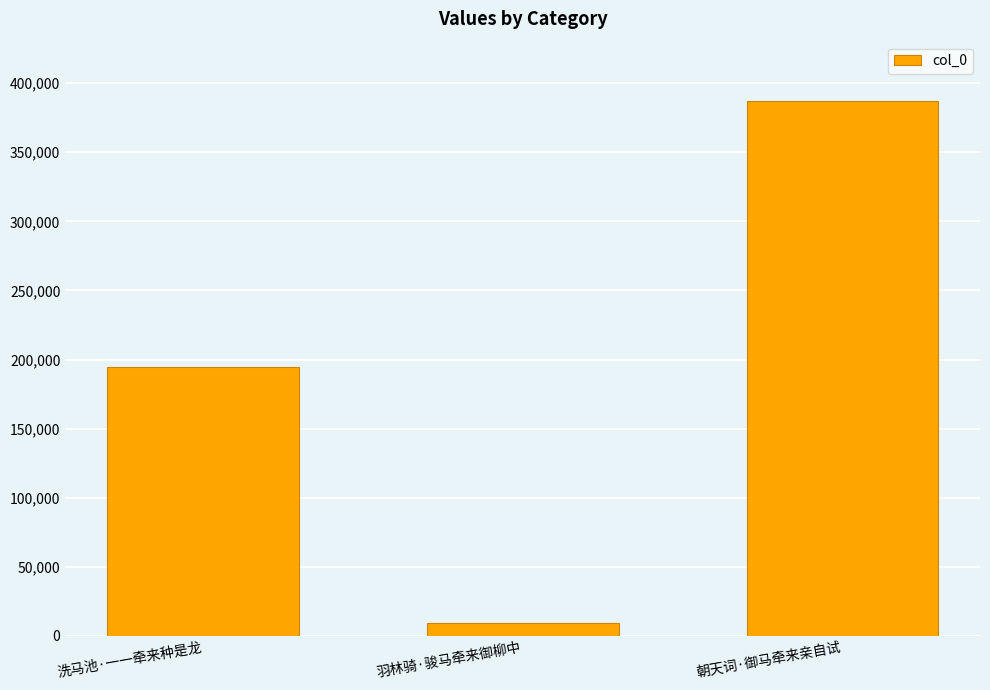

True or false: the data shows 9646 at 羽林骑·骏马牵来御柳中.

True